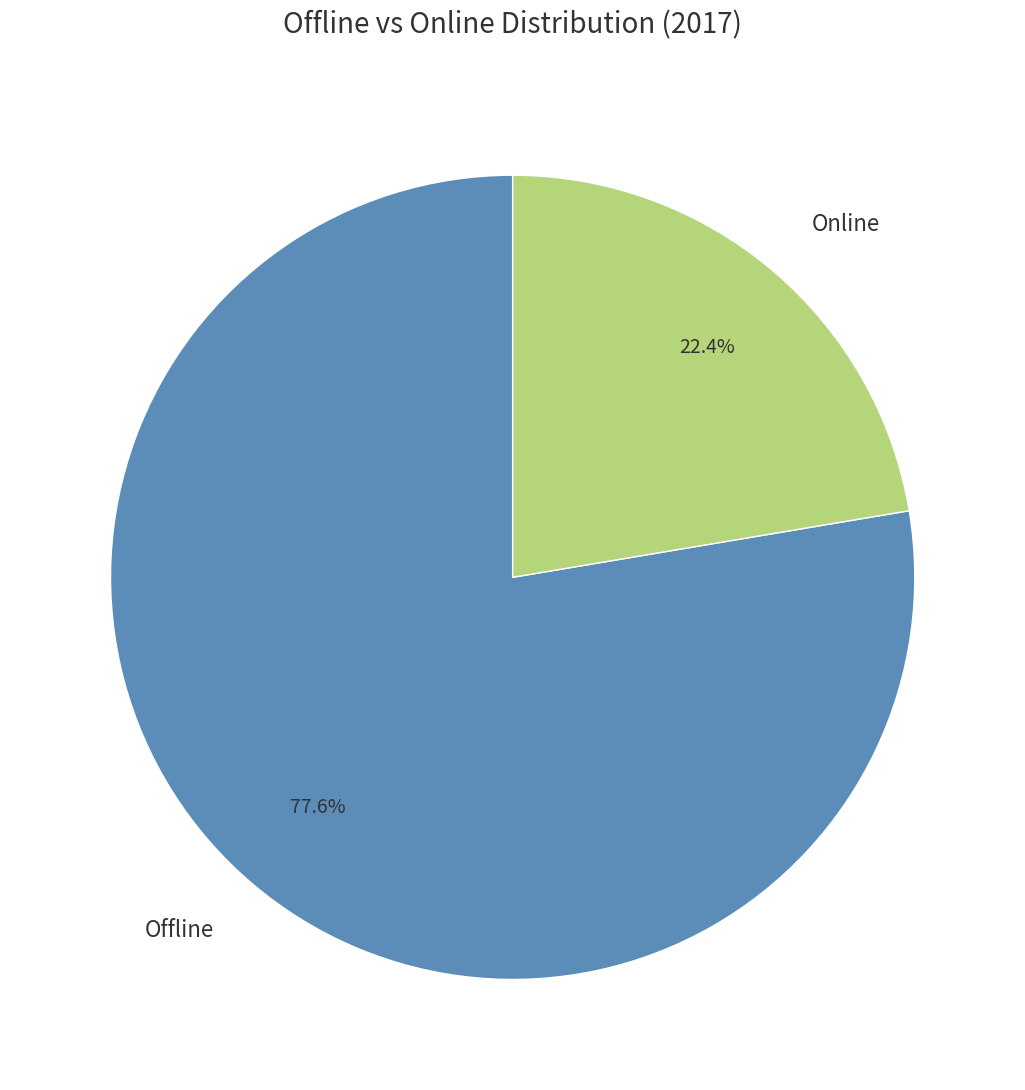

Which category accounts for the majority?

Offline